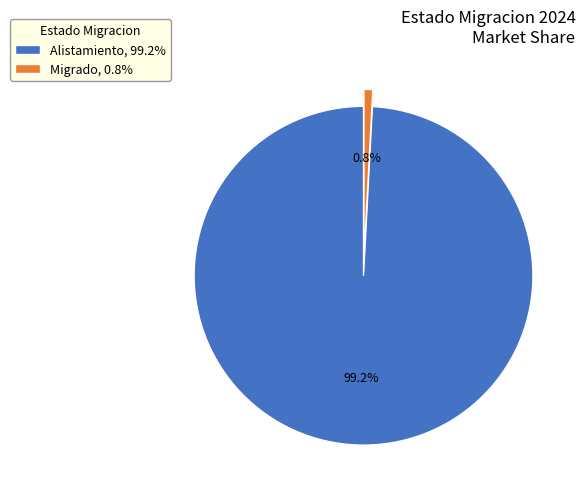

Is there a majority slice in this chart?

Yes